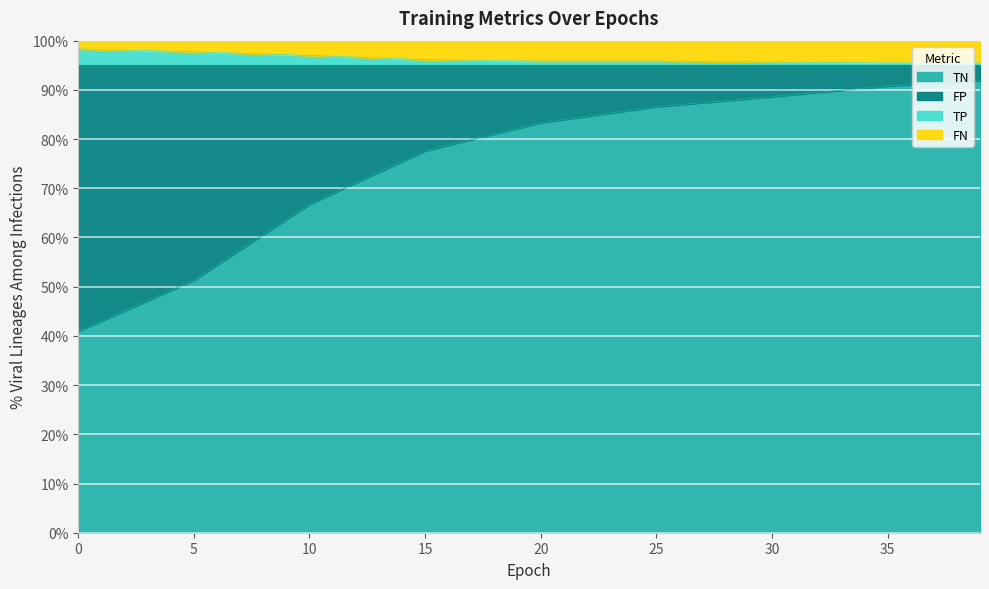

True or false: TP and TN cross at least once.

False